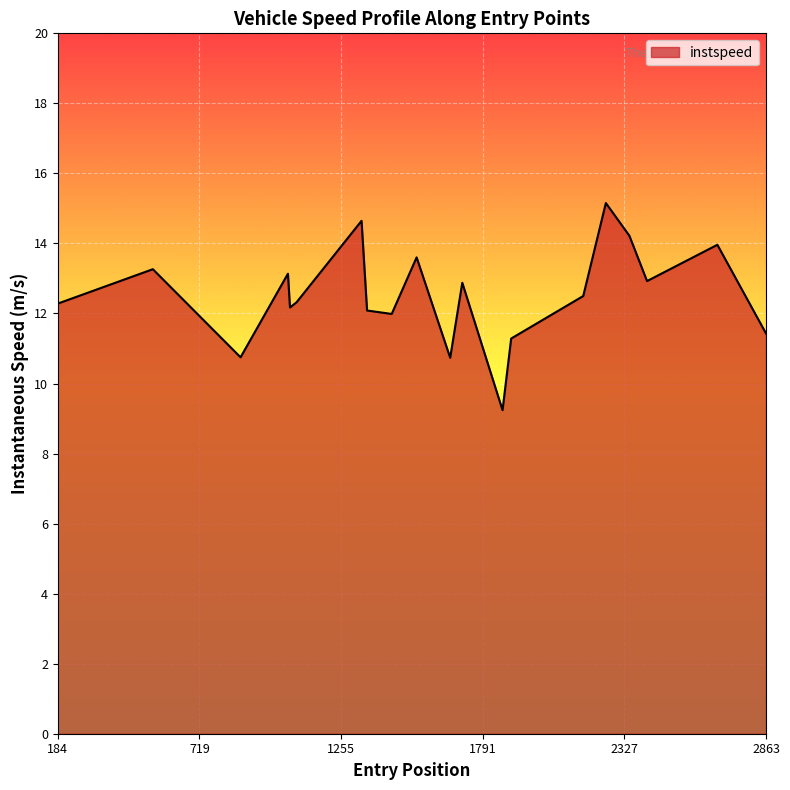

How many lines are shown in the chart?

1